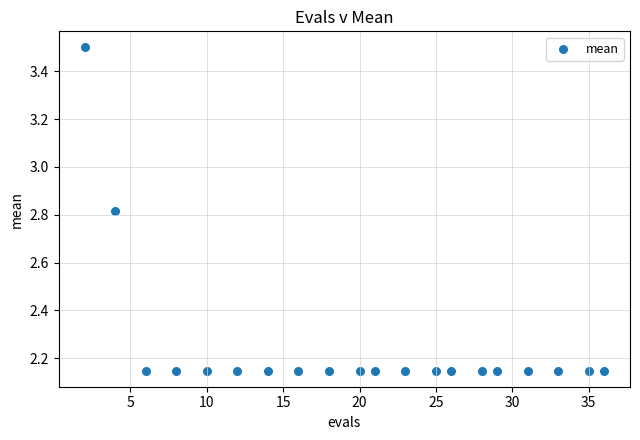

What is the range of X values (max minus min)?

34.0